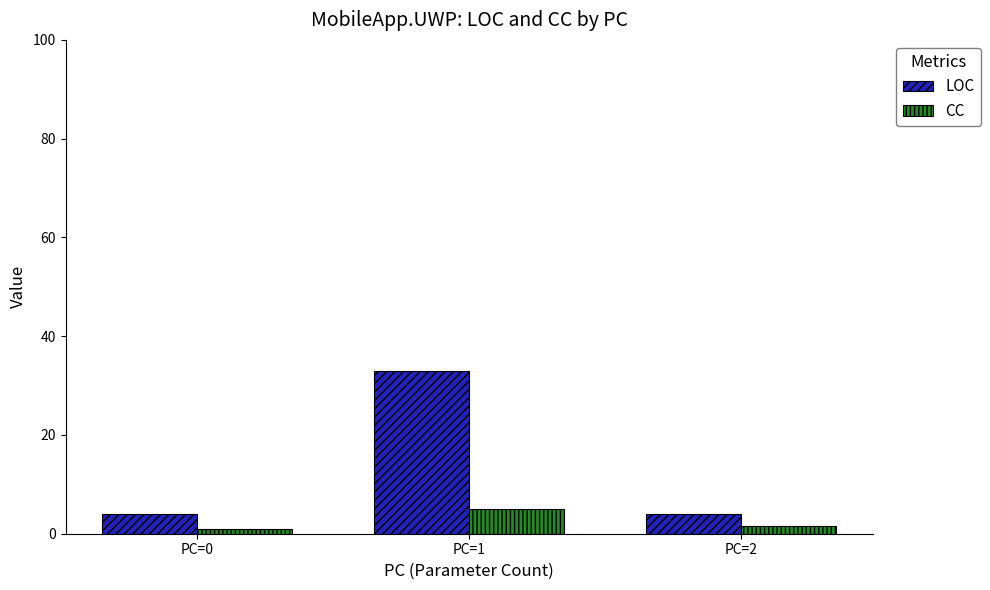

What is the greatest value displayed?

33.0